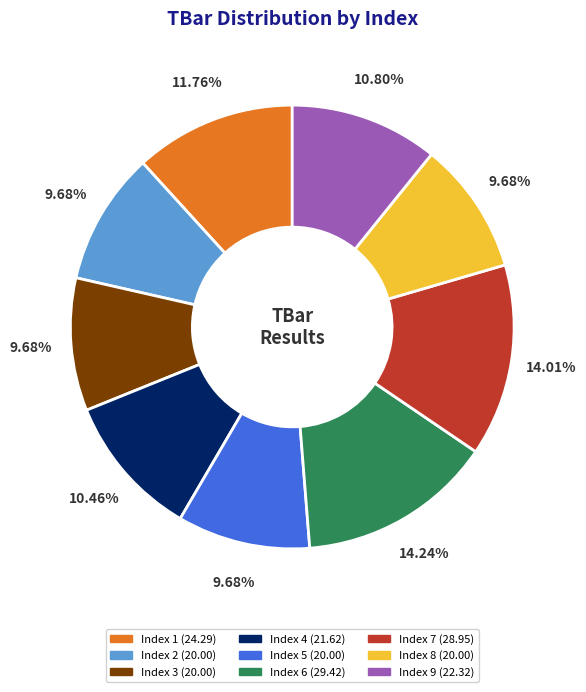

Does any single category account for the majority?

No